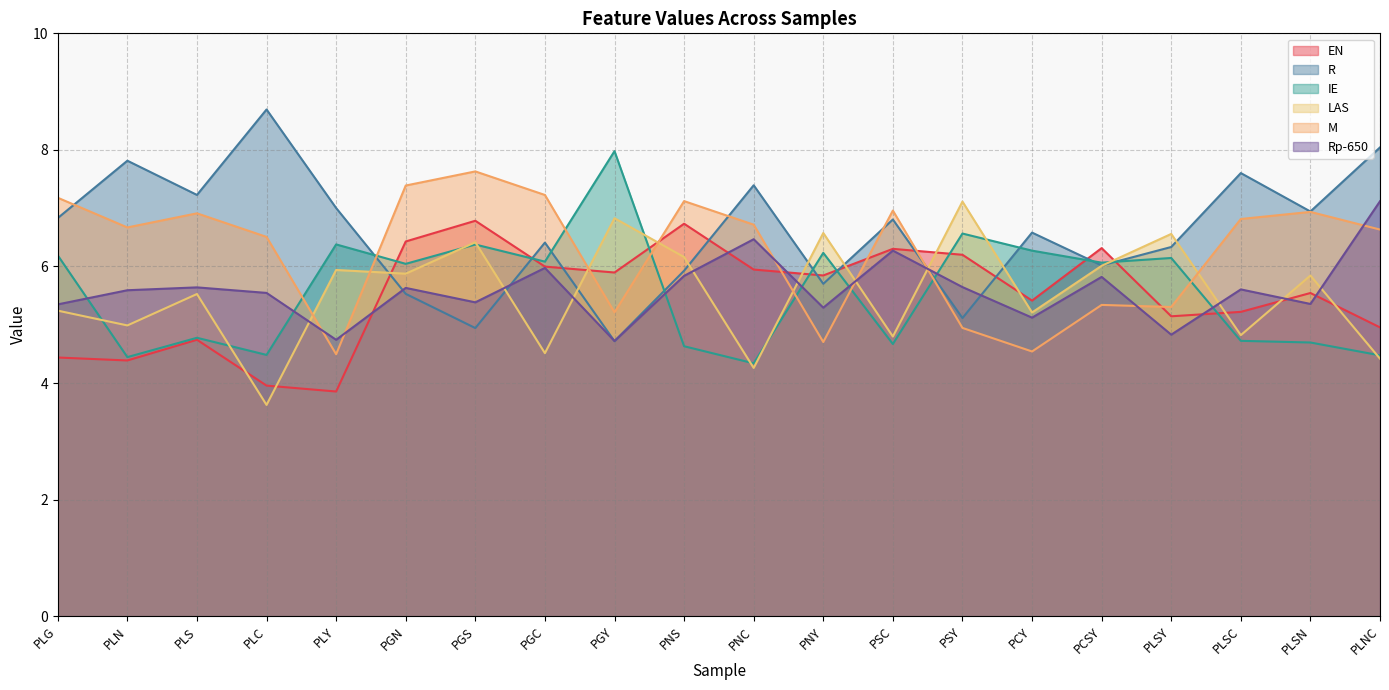

Between which two adjacent categories do Rp-650 and EN first intersect?

PLY and PGN